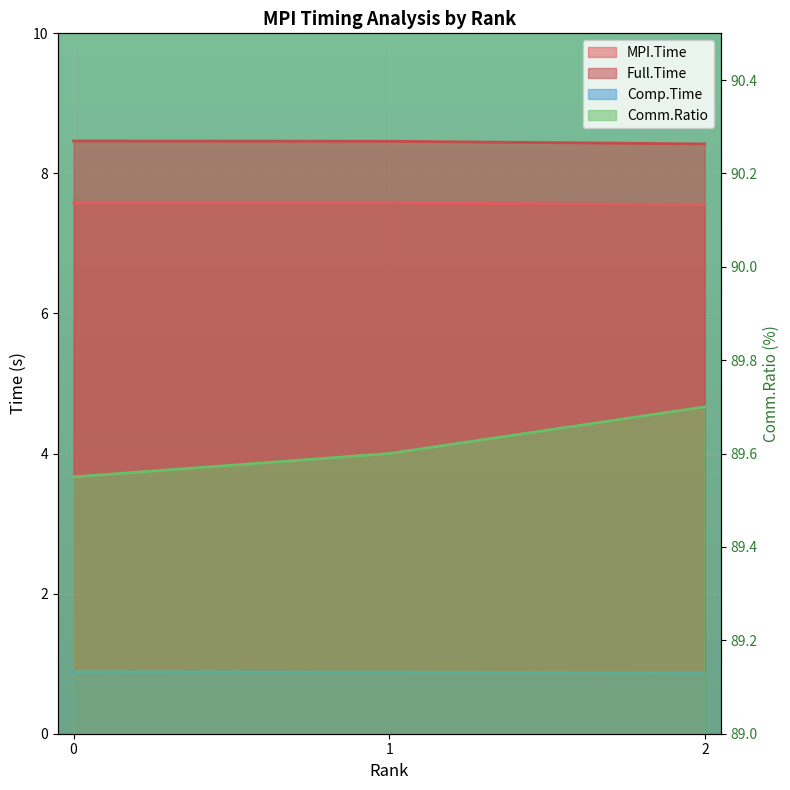

What is the sum of all Comm.Ratio values?

268.9